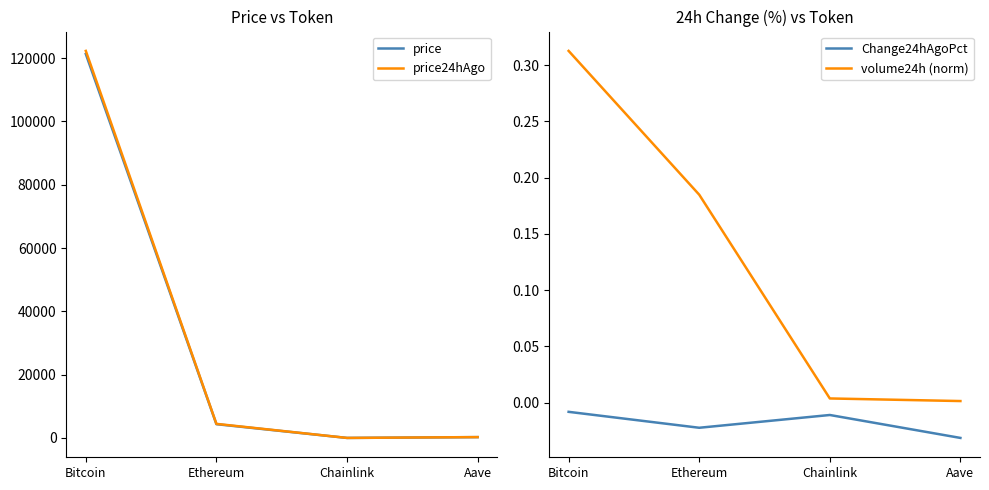

Which label corresponds to the smallest value in the chart?

Aave